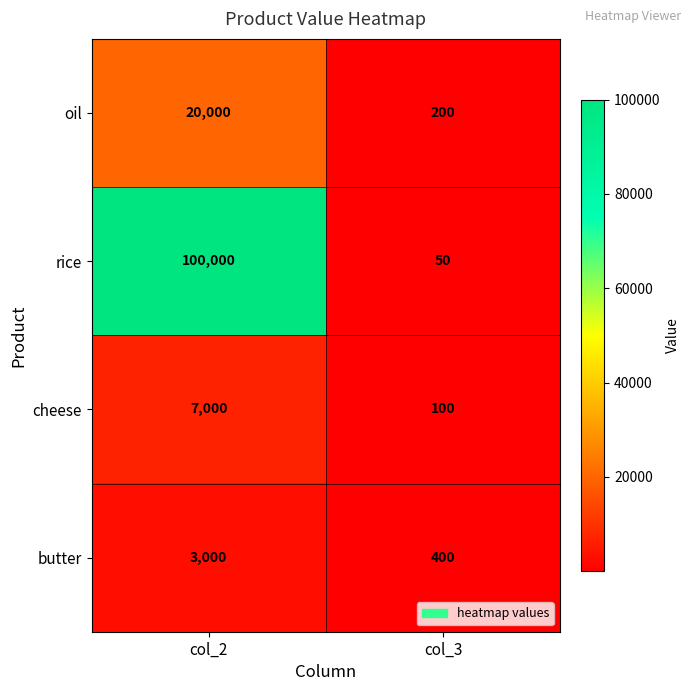

Which series has the largest total across all categories?

rice